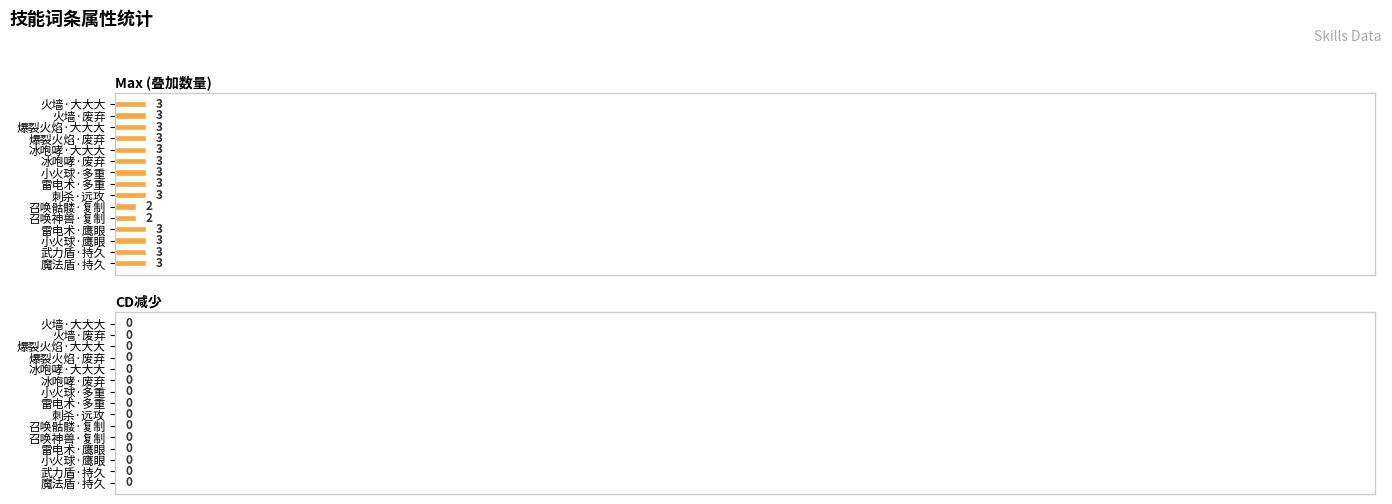

True or false: the data shows 3 at 爆裂火焰·废弃.

True